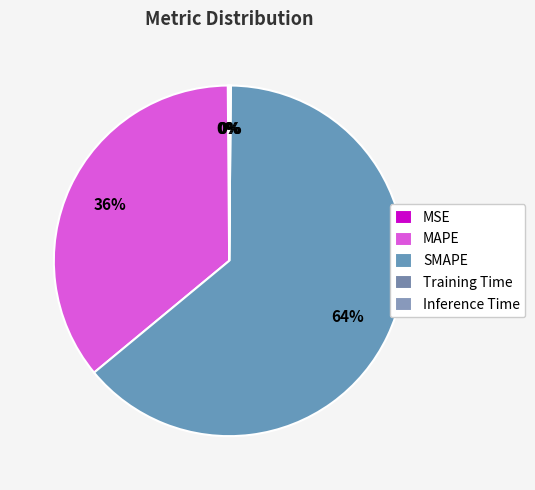

To the nearest percent, what is the average slice percentage?

20%